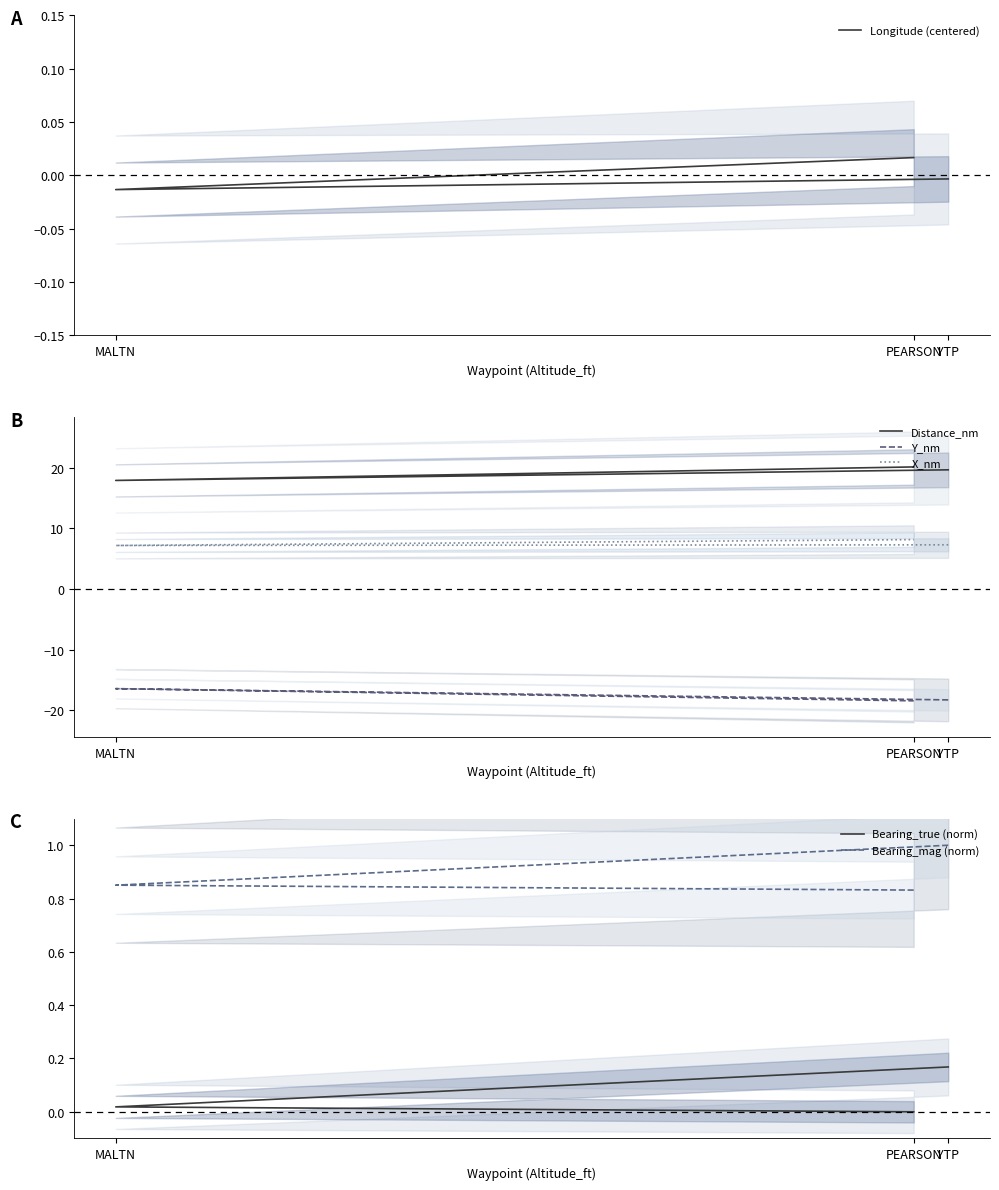

What is the average value of the Distance_nm series?

19.2